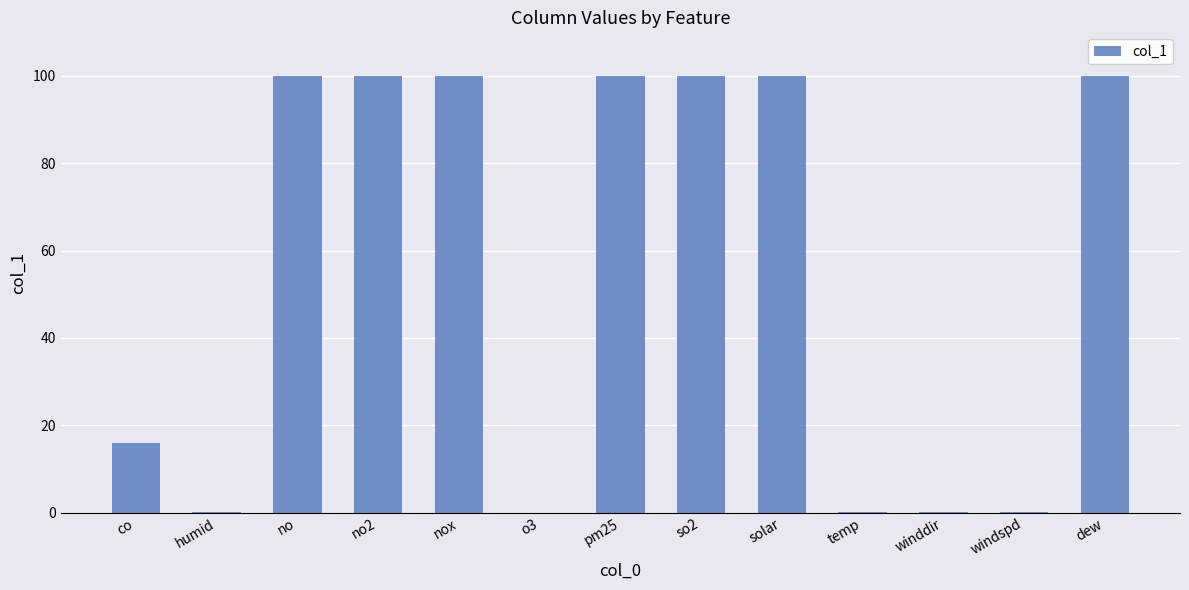

Is it true that the value at dew is 100.0?

True